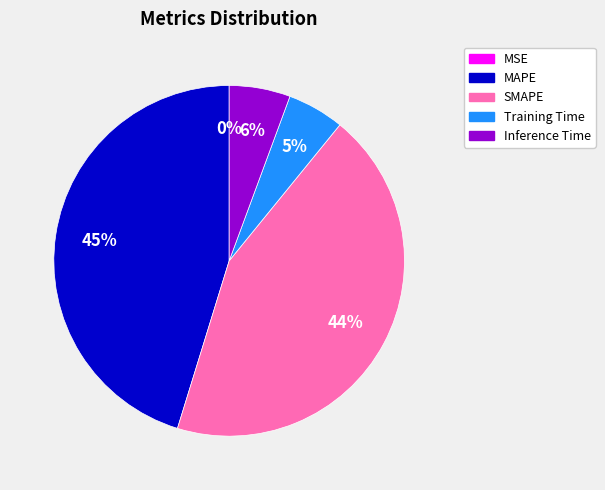

To the nearest percent, what is the difference between the SMAPE and Inference Time slice percentages?

38%